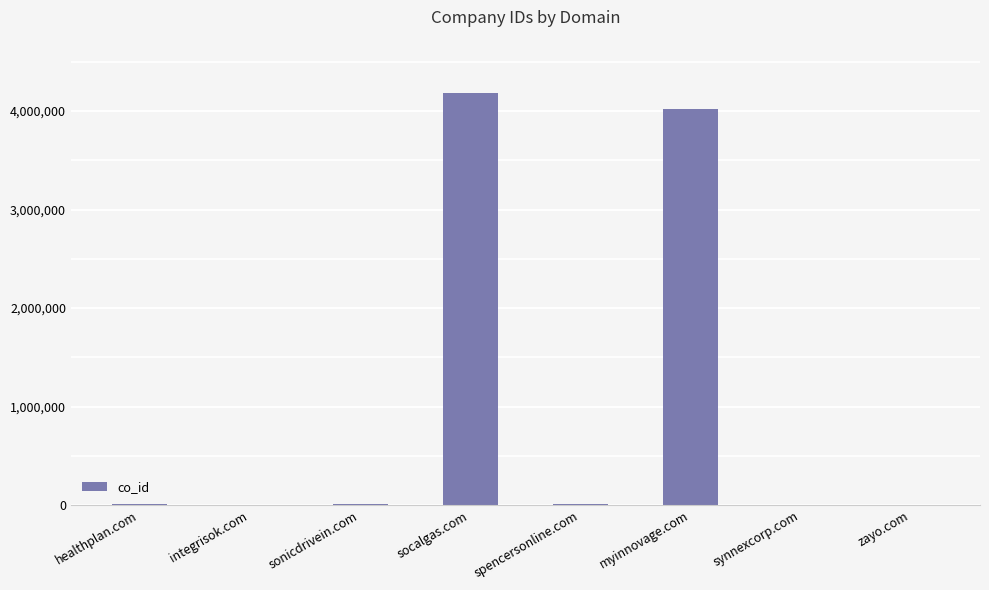

Count the number of categories in the chart.

8